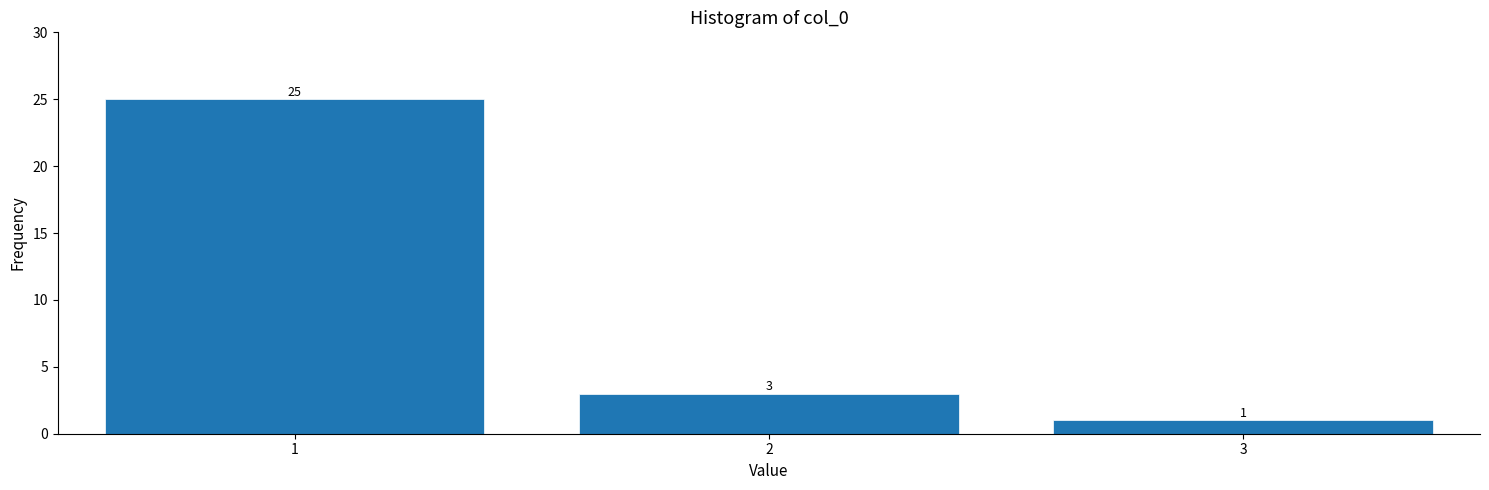

Reading left to right, what are all the values shown in this chart?

1=25	2=3	3=1